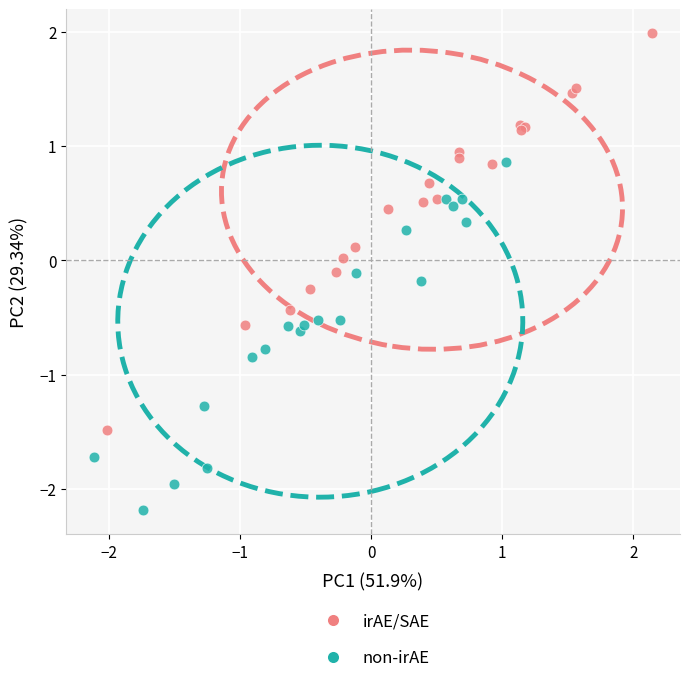

What are all the series names shown in the legend?

irAE/SAE, non-irAE